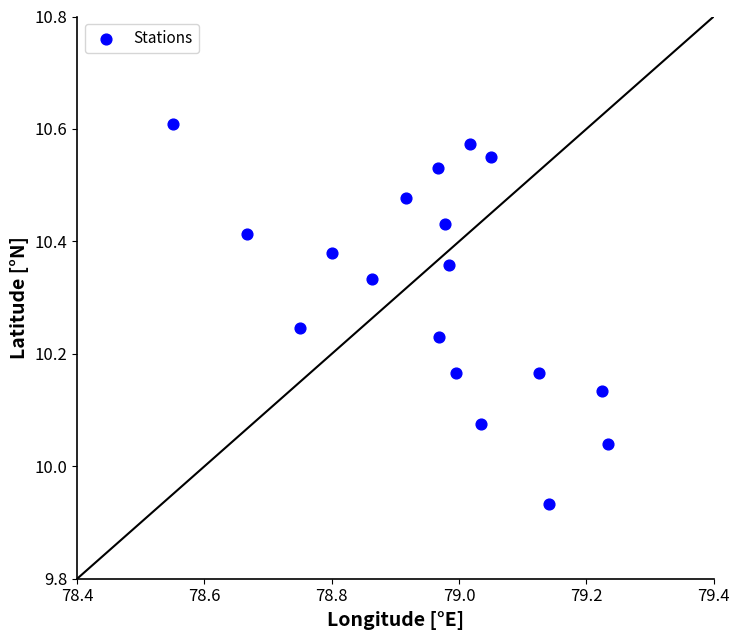

What is the range of Y values (max minus min)?

0.7